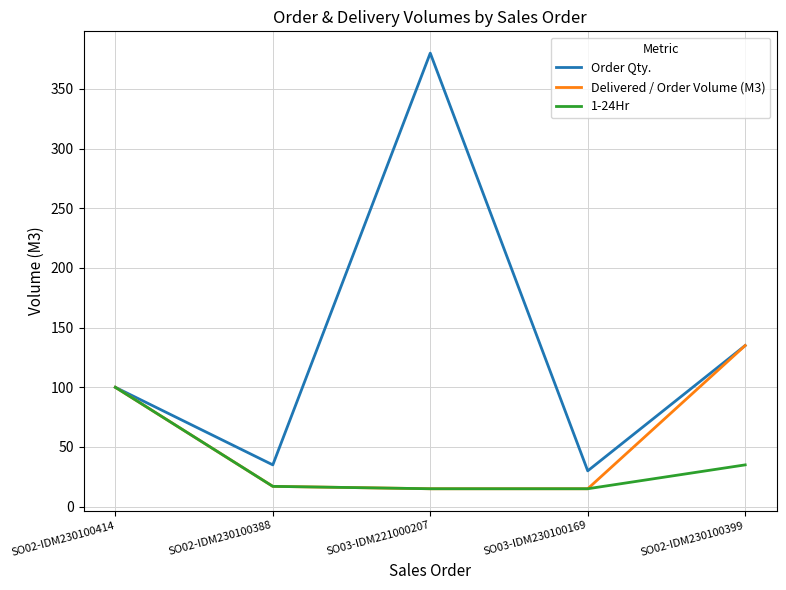

Reading right to left, list all the values displayed in this chart.

Order Qty.: SO02-IDM230100399=135	SO03-IDM230100169=30	SO03-IDM221000207=380	SO02-IDM230100388=35	SO02-IDM230100414=100
Delivered / Order Volume (M3): SO02-IDM230100399=135	SO03-IDM230100169=15	SO03-IDM221000207=15	SO02-IDM230100388=17	SO02-IDM230100414=100
1-24Hr: SO02-IDM230100399=35	SO03-IDM230100169=15	SO03-IDM221000207=15	SO02-IDM230100388=17	SO02-IDM230100414=100